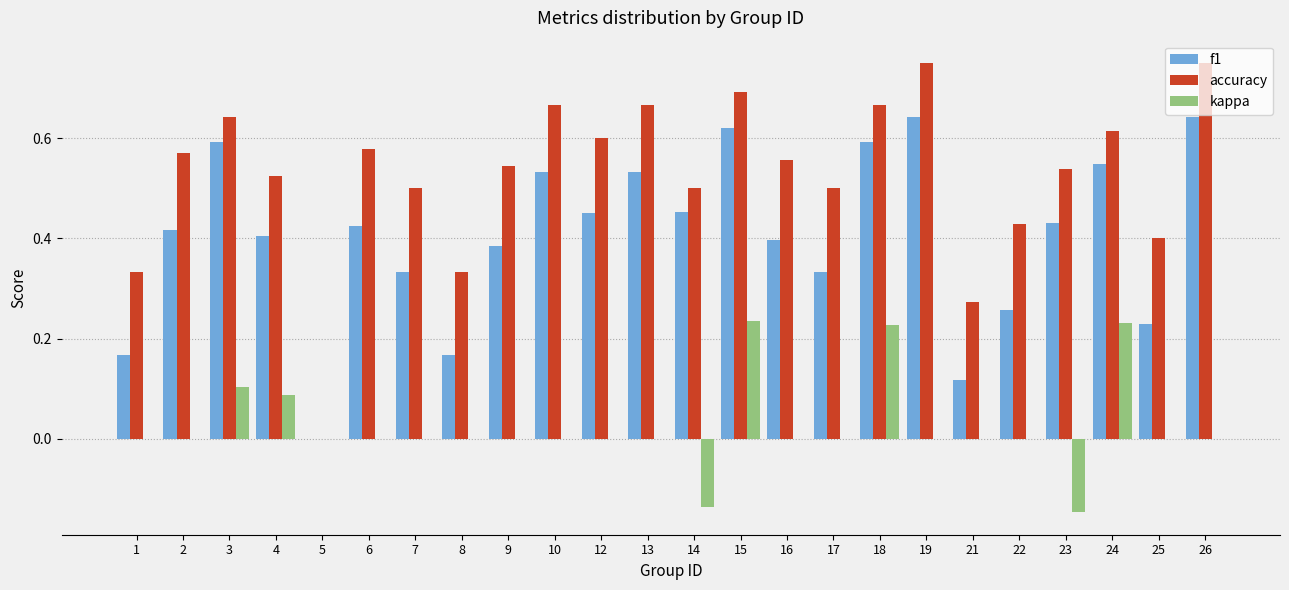

Are the bars grouped side by side (vs. stacked)?

Yes